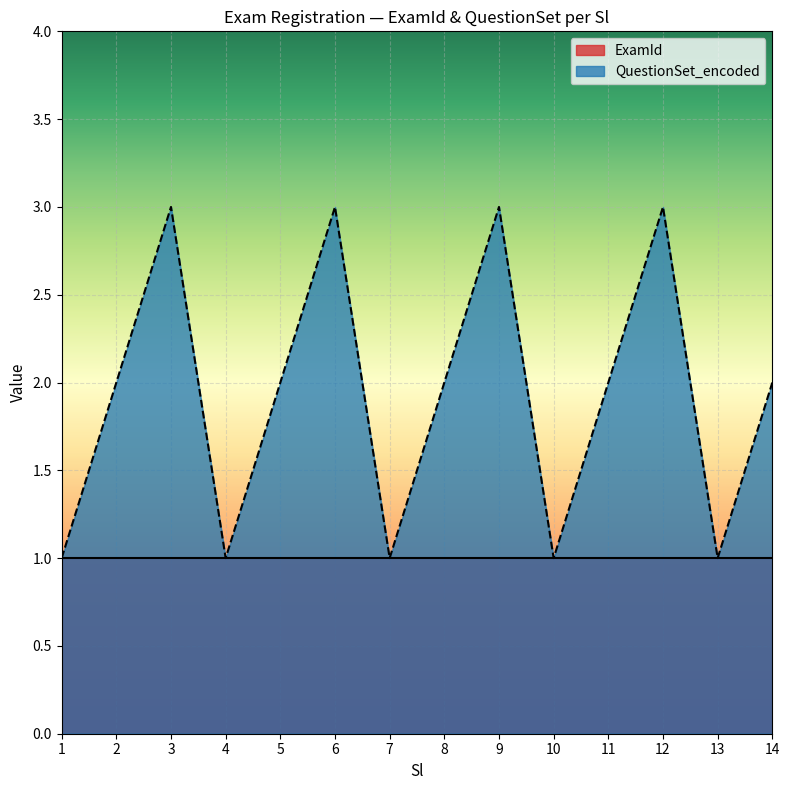

Approximately how many times larger is the value at 13 compared to 3?

0.3